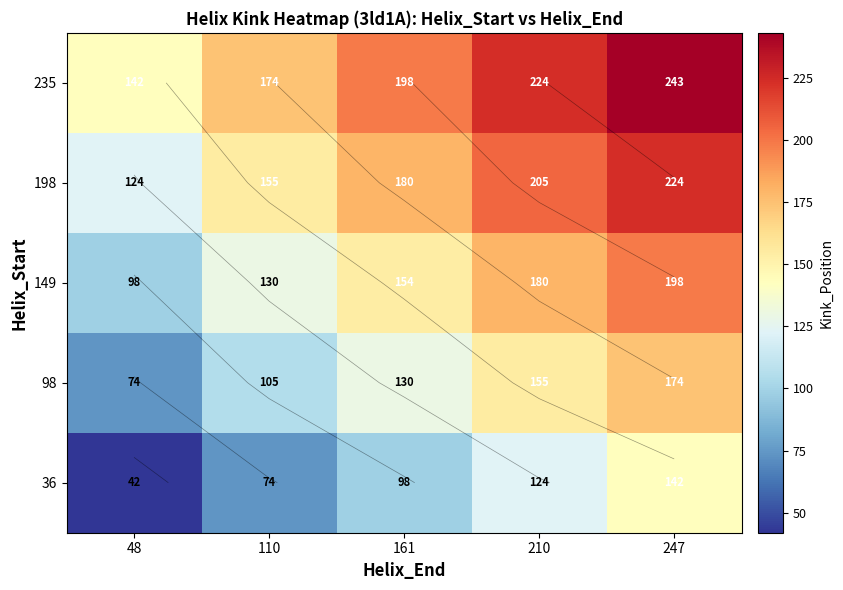

Where does the 36 series first go above 98?

210